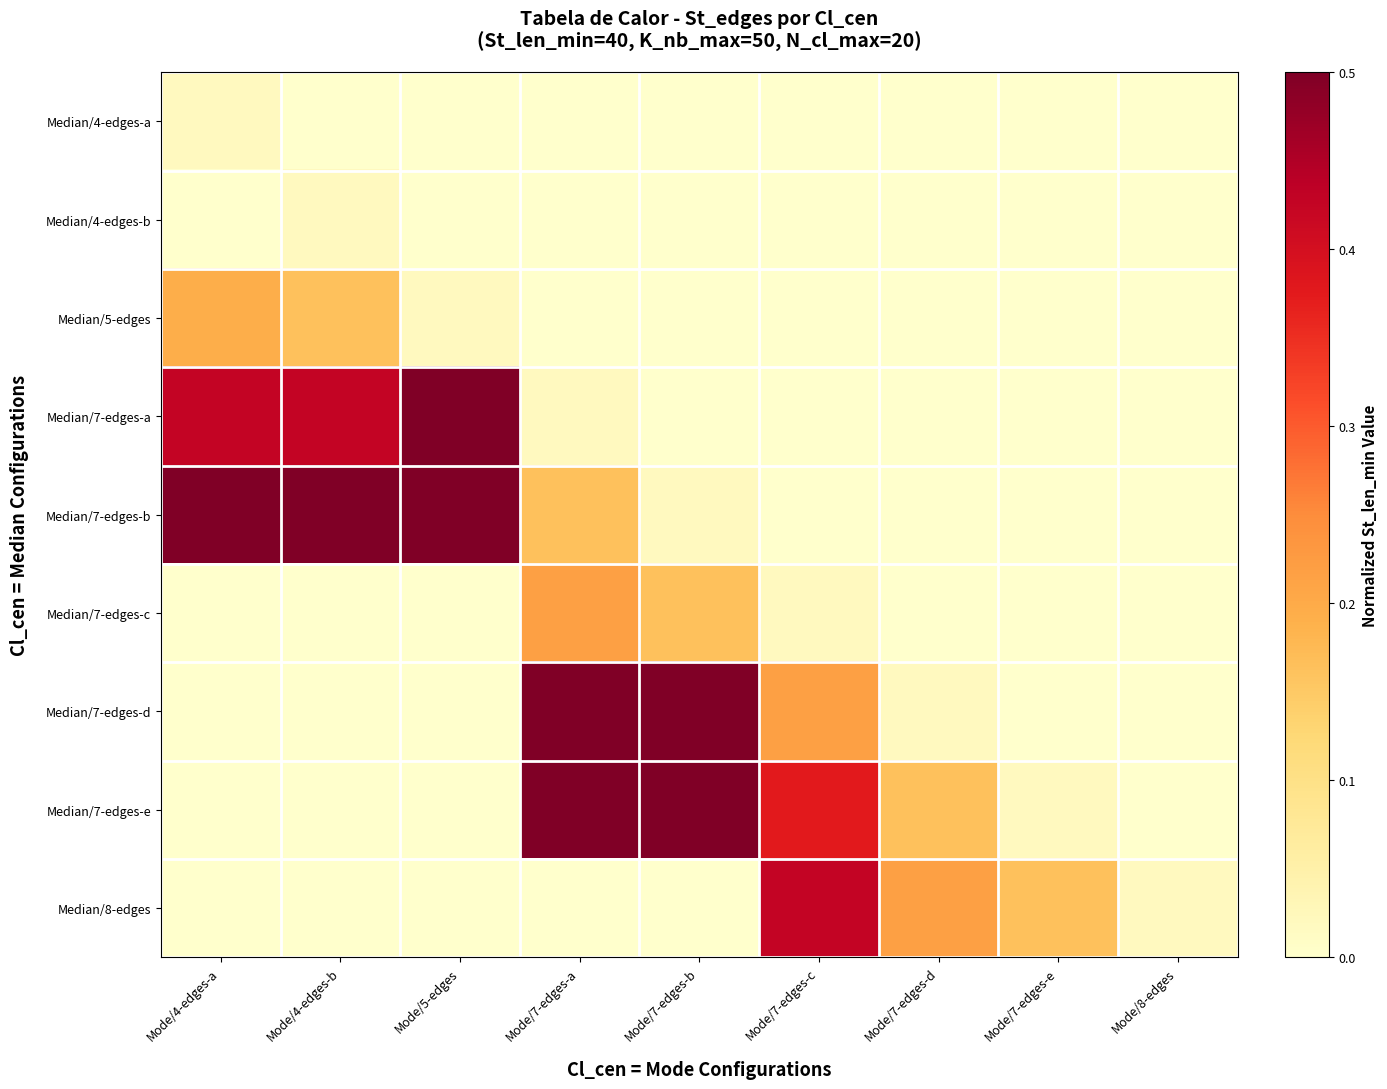

What is the total value across all series at Mode/7-edges-c?

1.0